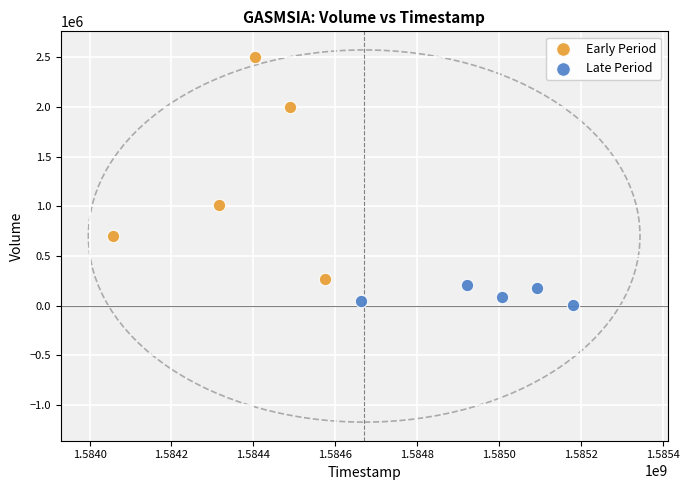

Which series reaches the minimum Y coordinate?

Late Period